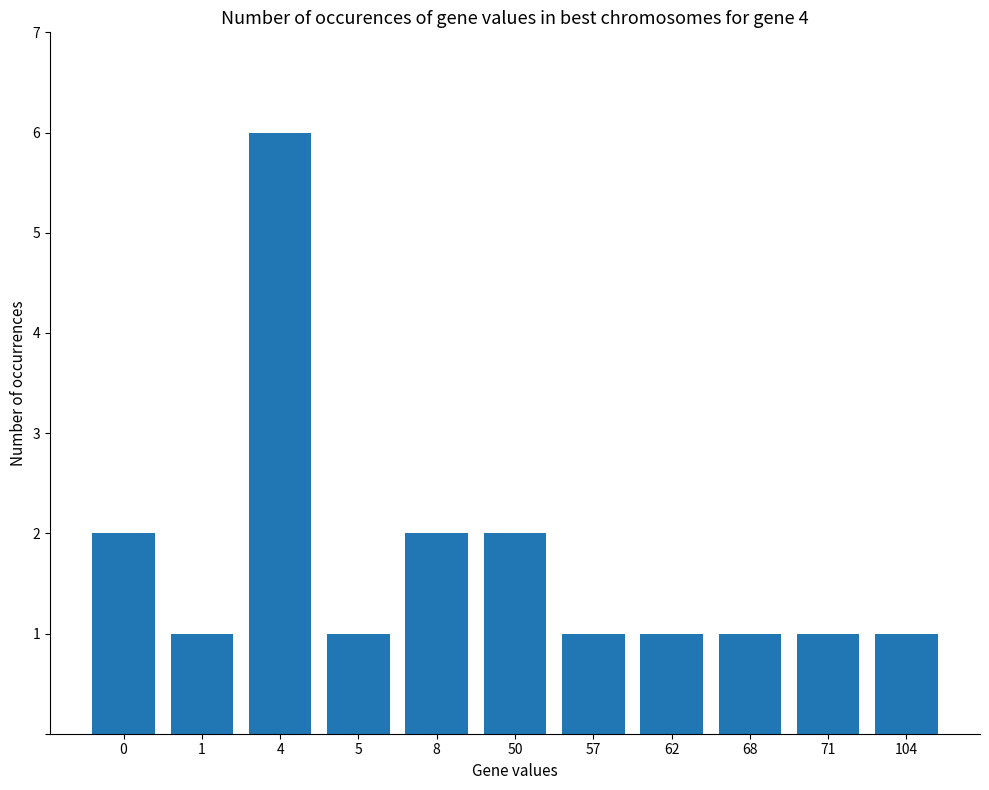

The chart shows a value of 2 at 68. True or false?

False